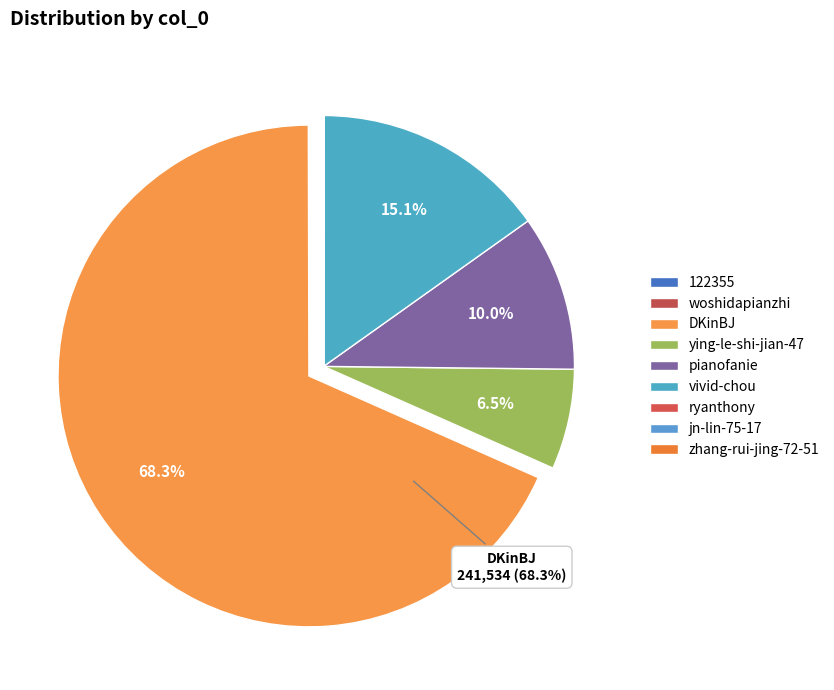

What is the change in value from 122355 to DKinBJ?

+241493